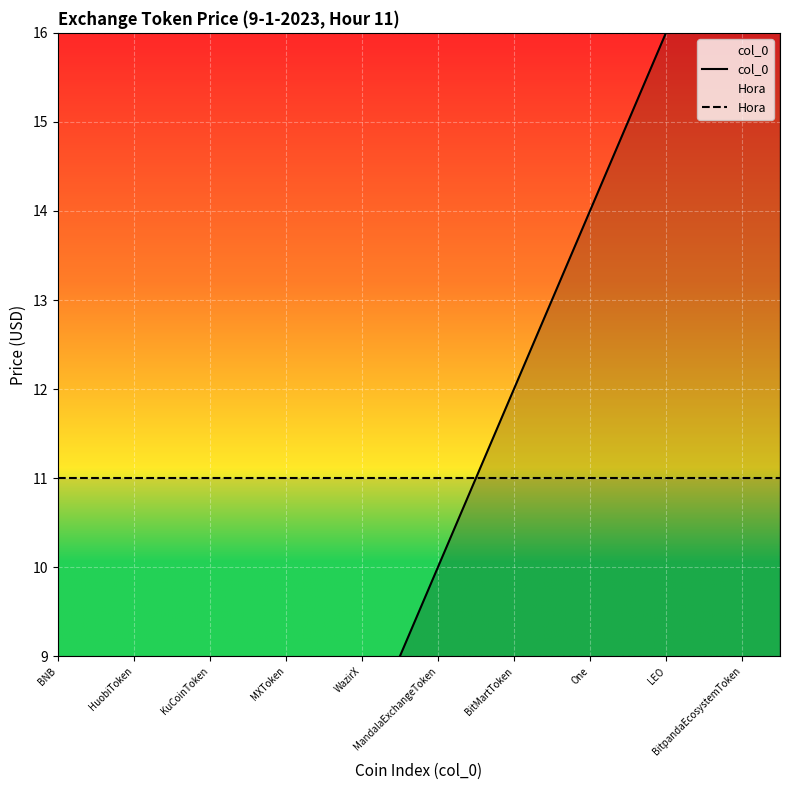

How many lines are shown in the chart?

2